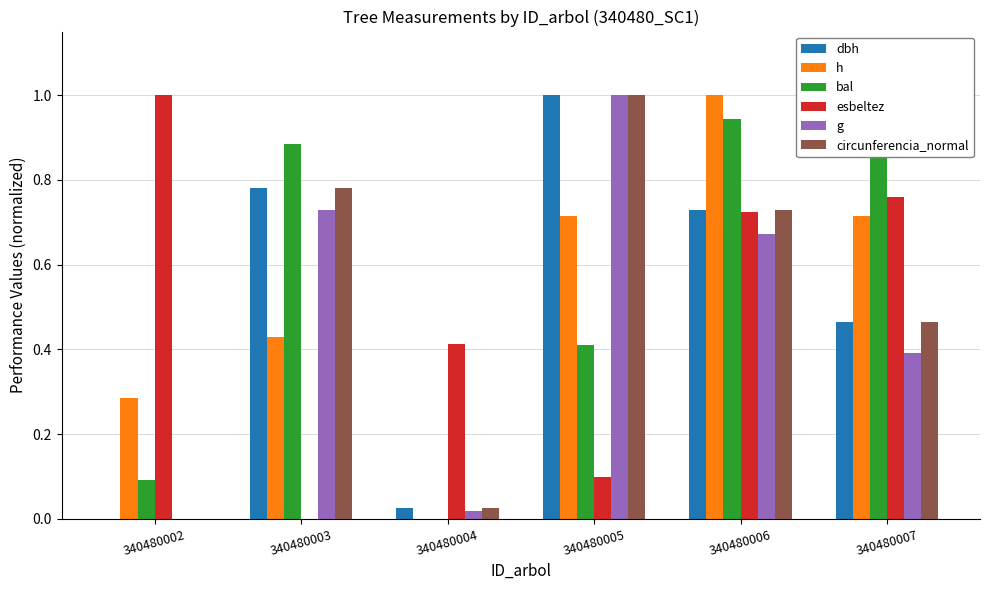

What is the value of the dbh bar at the 6th from the left?

0.5